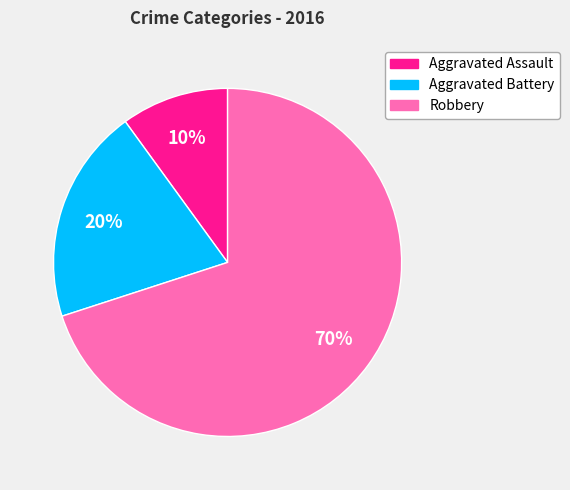

Count the number of slices in the pie.

3